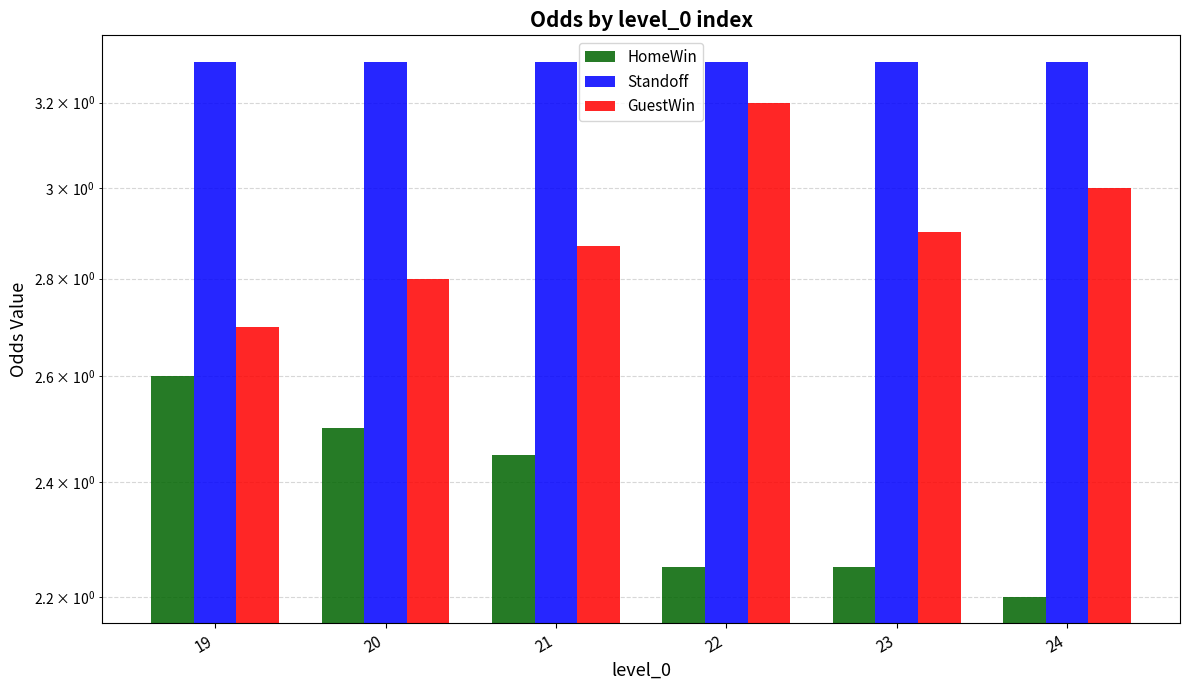

Is it true that Standoff equals 3.3 at 24?

True